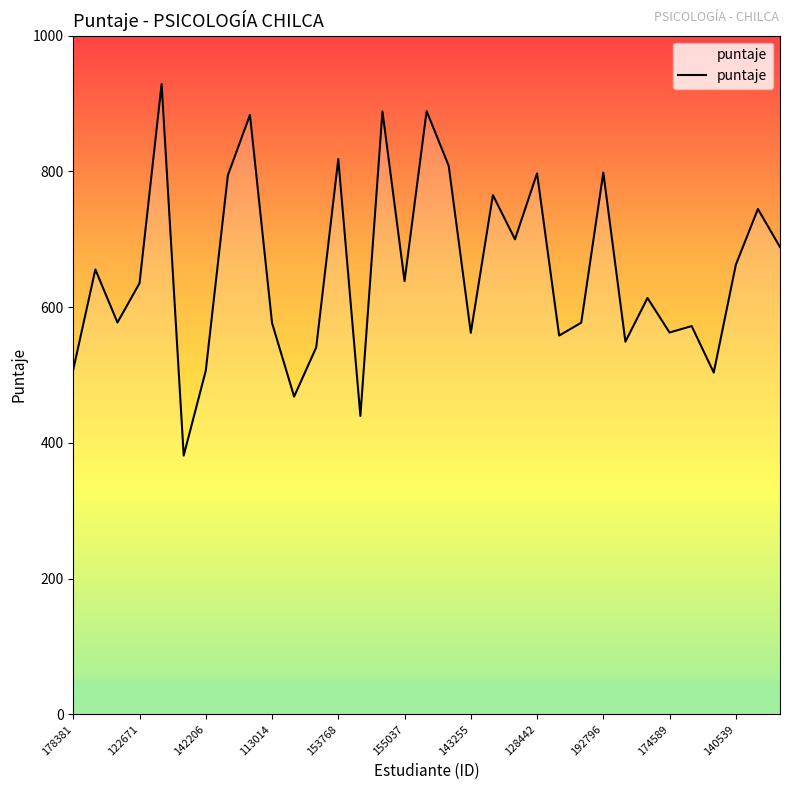

How many interior local peaks (higher than both neighbors) does the data have?

12